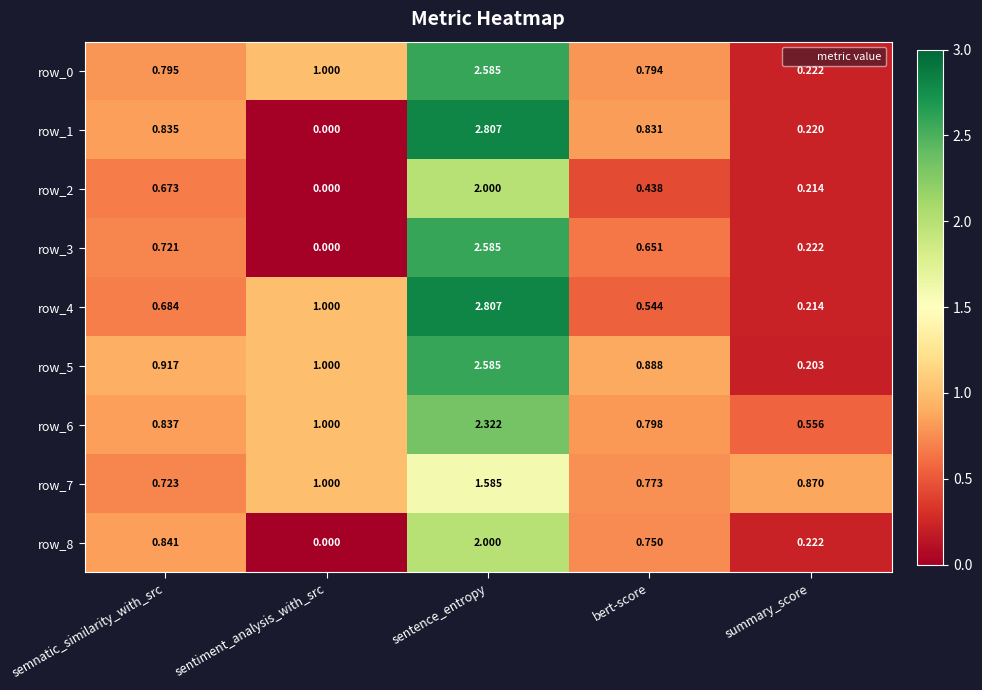

What is the sum of the row_6 values at bert-score and sentiment_analysis_with_src?

1.8